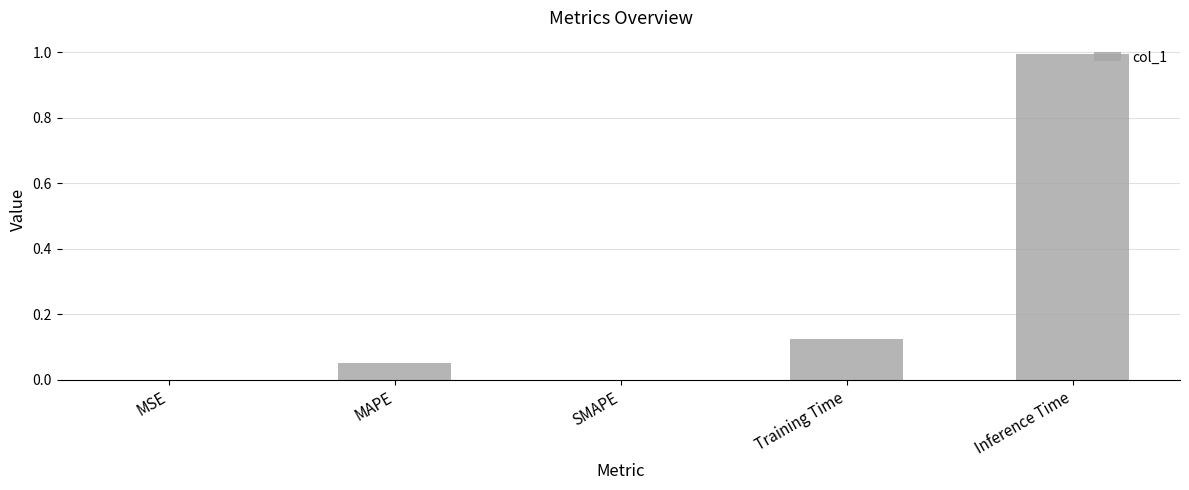

What is the greatest value displayed?

1.0